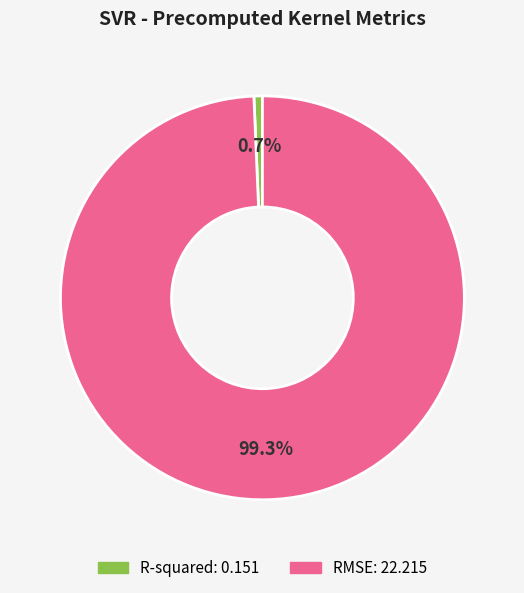

To the nearest percent, what portion does RMSE represent?

99%